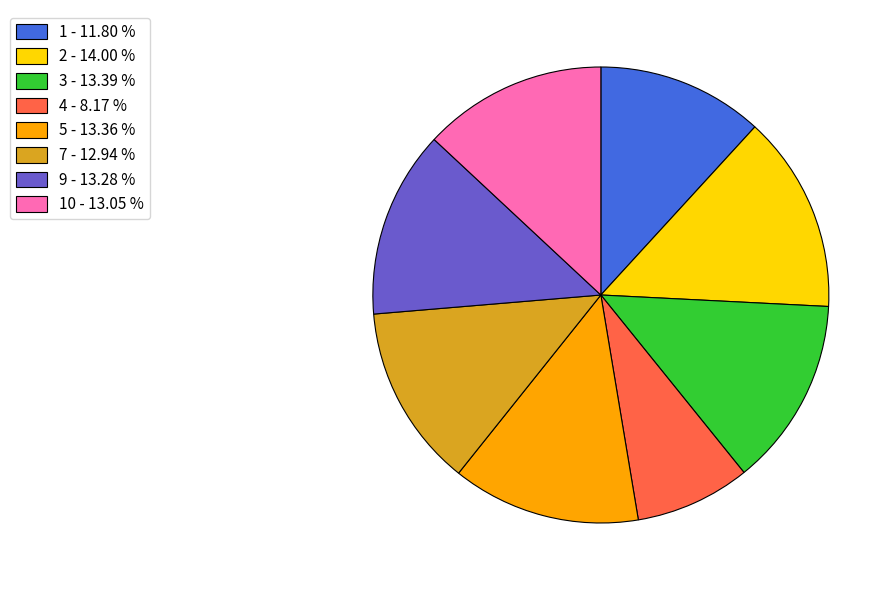

How many slices are in this pie chart?

8